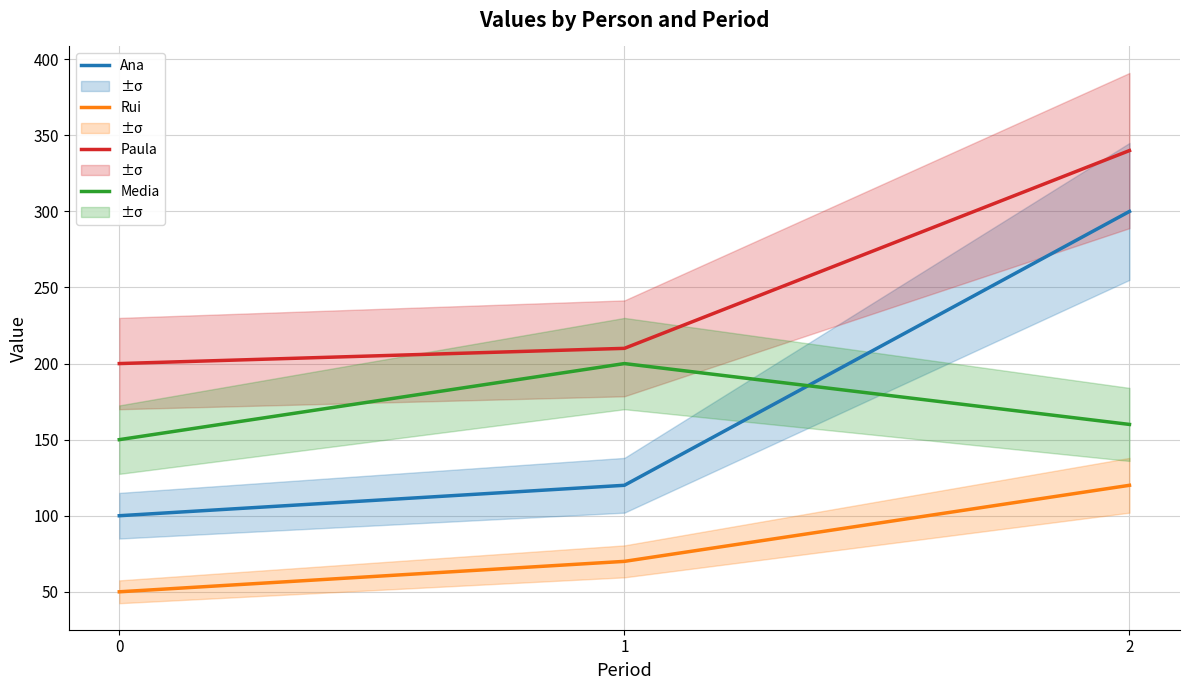

What is the minimum value for Paula?

200